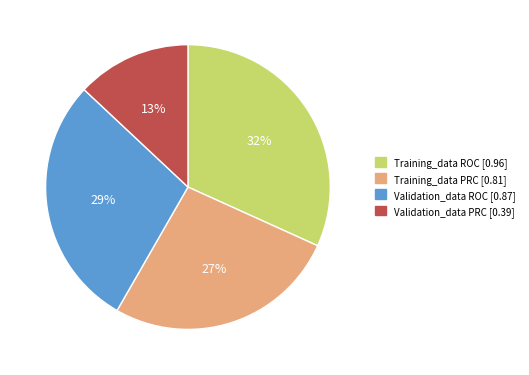

To the nearest percent, what is the average slice percentage?

25%